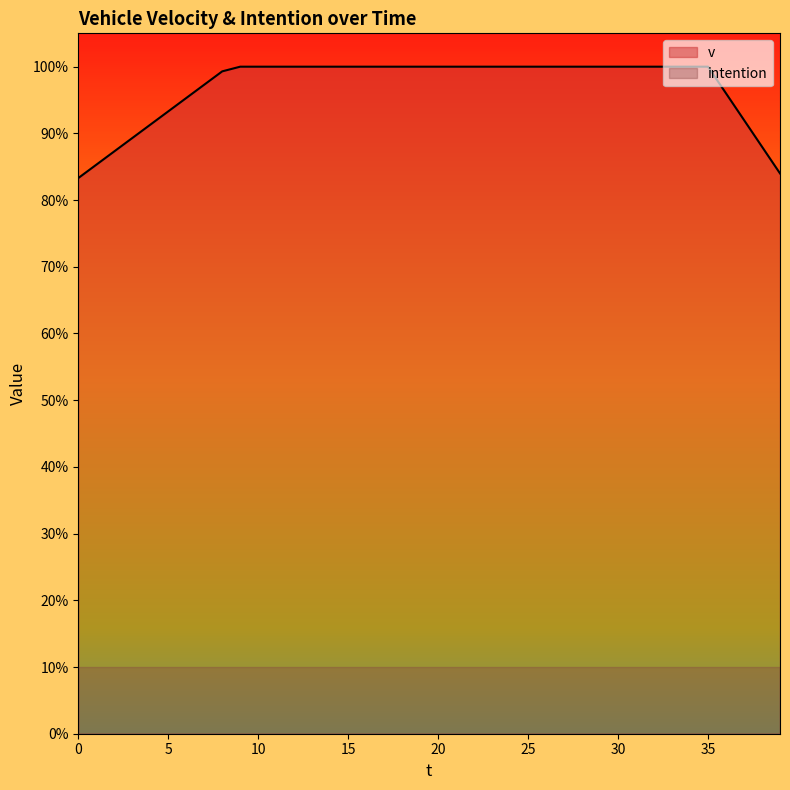

Reading left to right, list all the values displayed in this chart.

8.3	8.5	8.7	8.9	9.1	9.3	9.5	9.7	9.9	10.0	10.0	10.0	10.0	10.0	10.0	10.0	10.0	10.0	10.0	10.0	10.0	10.0	10.0	10.0	10.0	10.0	10.0	10.0	10.0	10.0	10.0	10.0	10.0	10.0	10.0	10.0	9.6	9.2	8.8	8.4